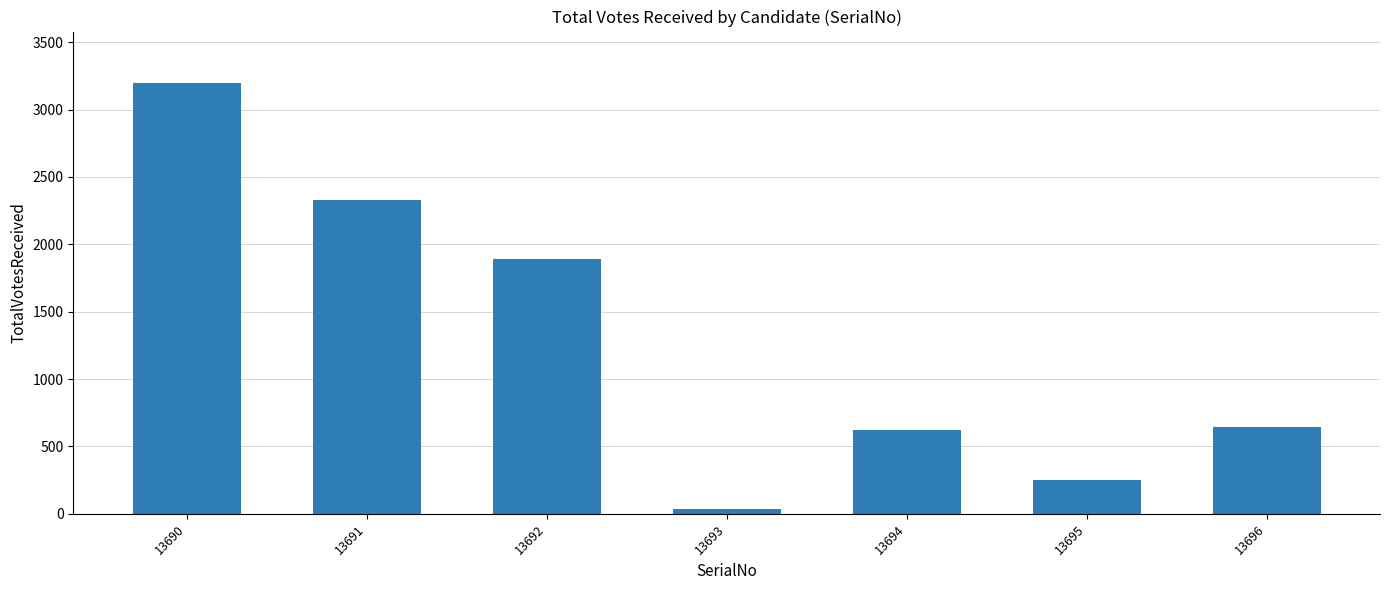

What is the change in value from 13690 to 13691?

-863